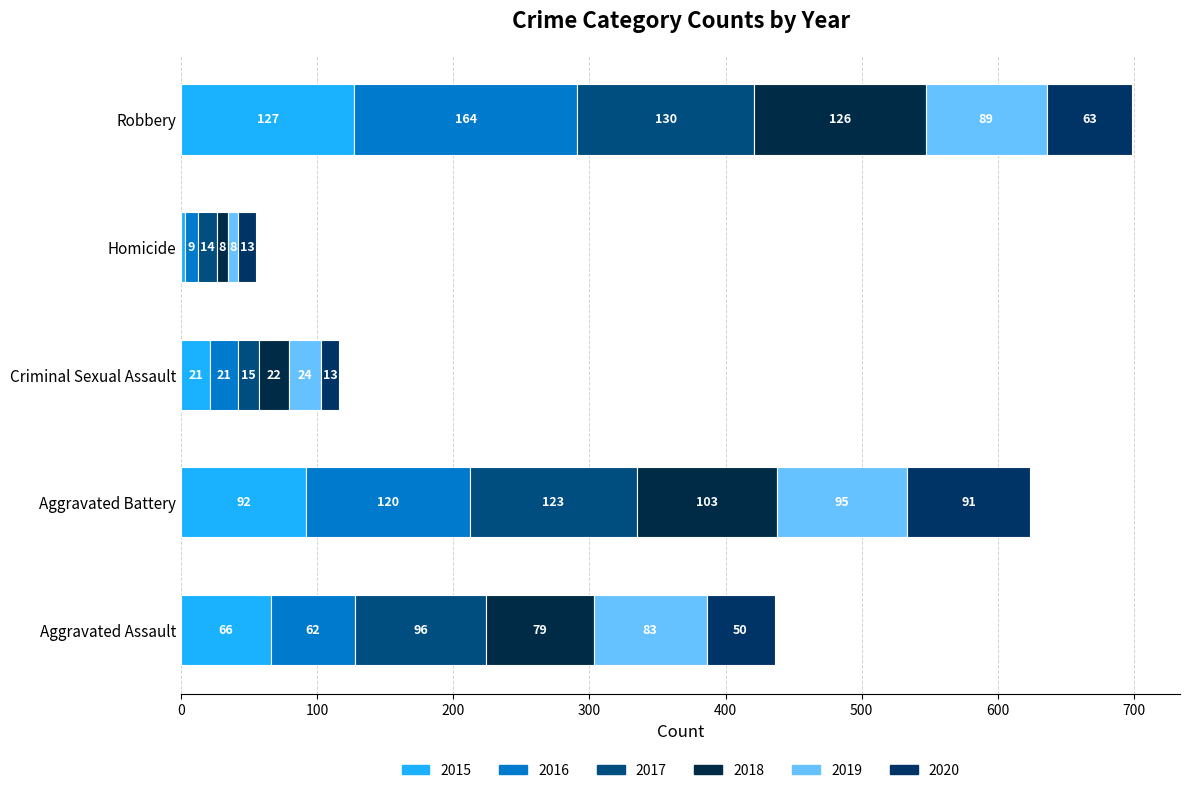

How many distinct data groups are displayed?

6